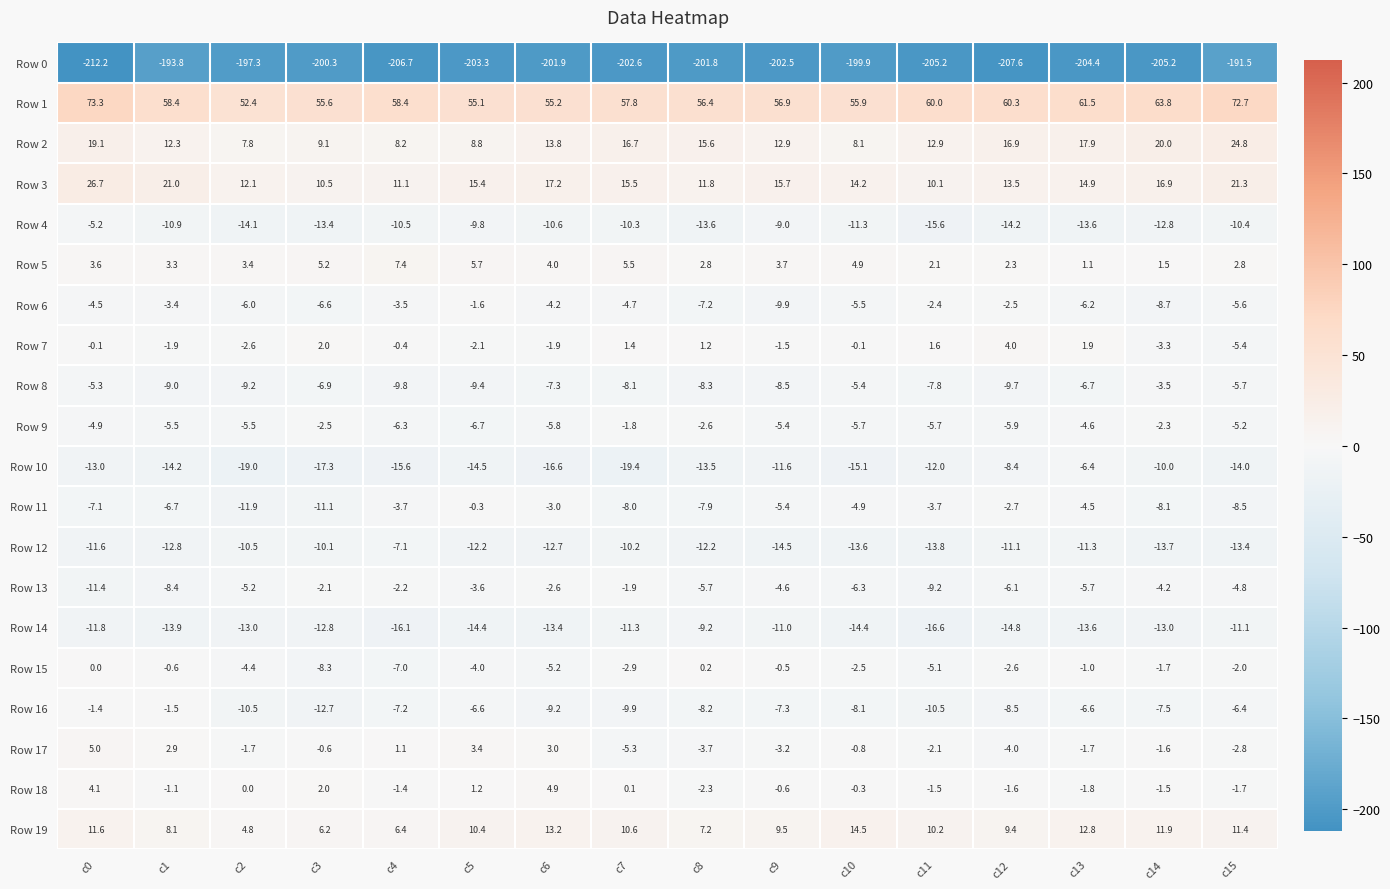

What is the minimum value shown in the chart?

-212.2